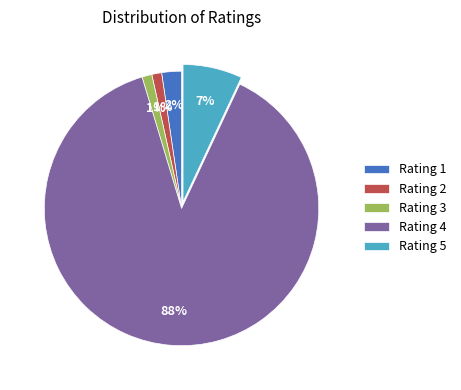

To the nearest percent, what portion does Rating 1 represent?

2%